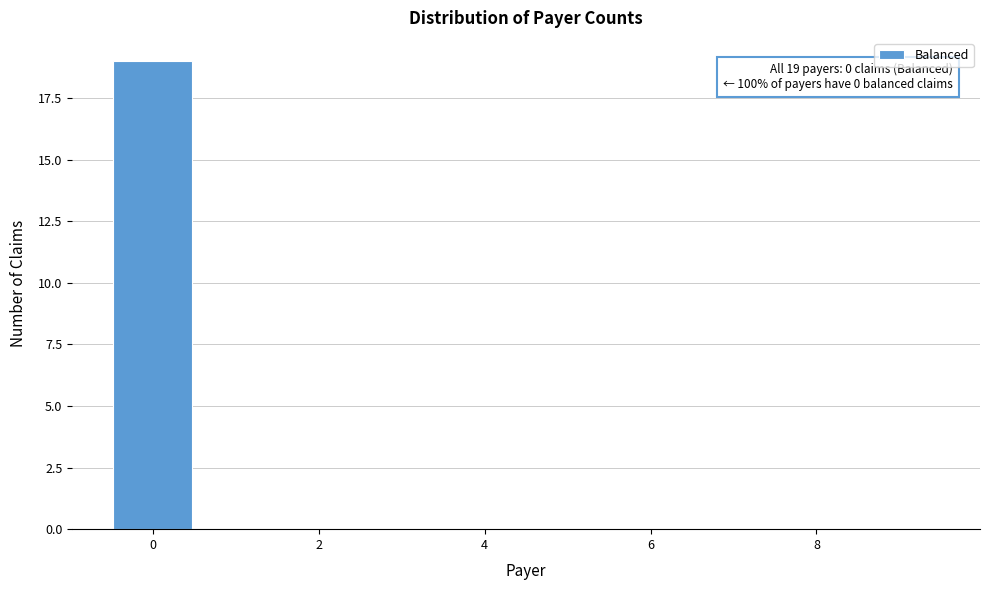

Which range on the x-axis has the tallest bar?

-0.5 to 0.5